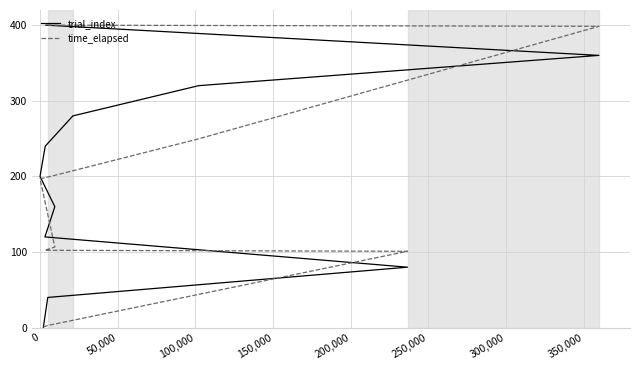

True or false: time_elapsed and trial_index cross at least once.

True